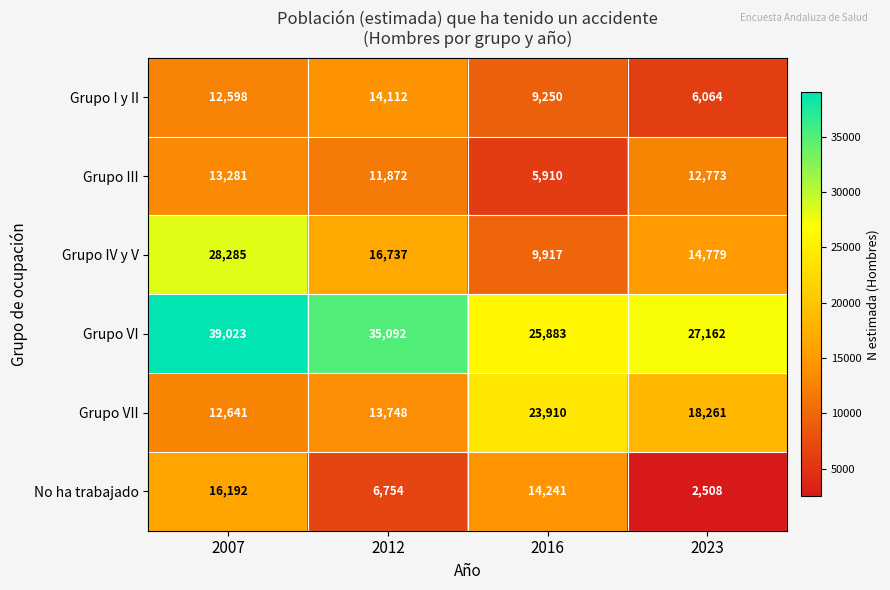

Rank the categories by Grupo VII value from highest to lowest.

2016, 2023, 2012, 2007